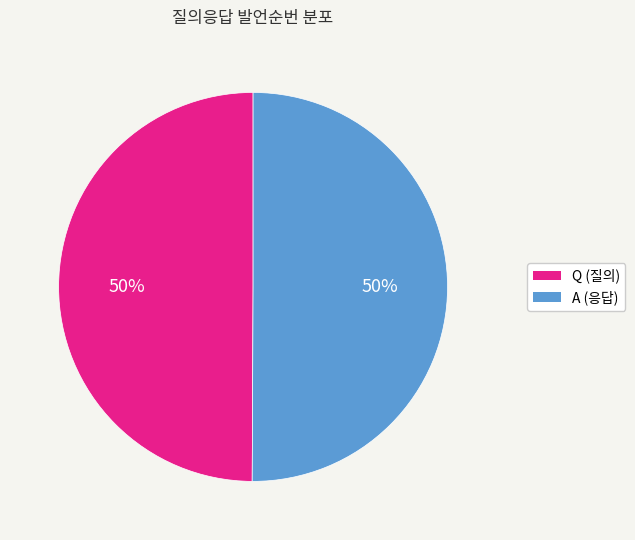

What is the ratio of the value at A to the value at Q?

1.0